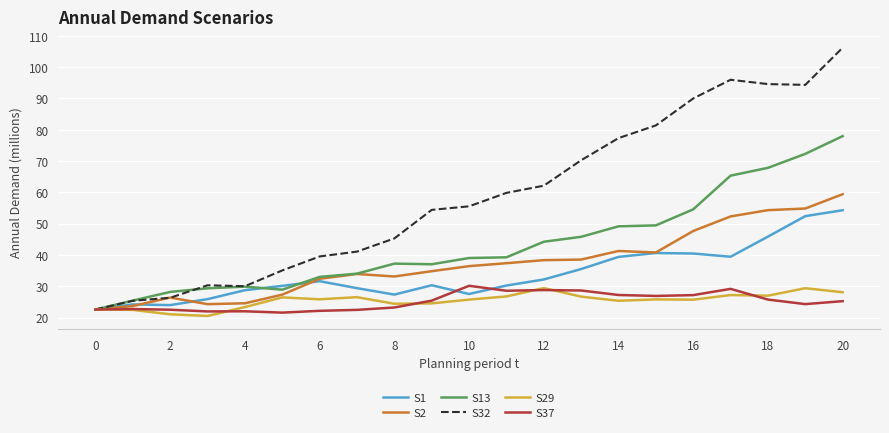

How many categories are shown in the chart?

21